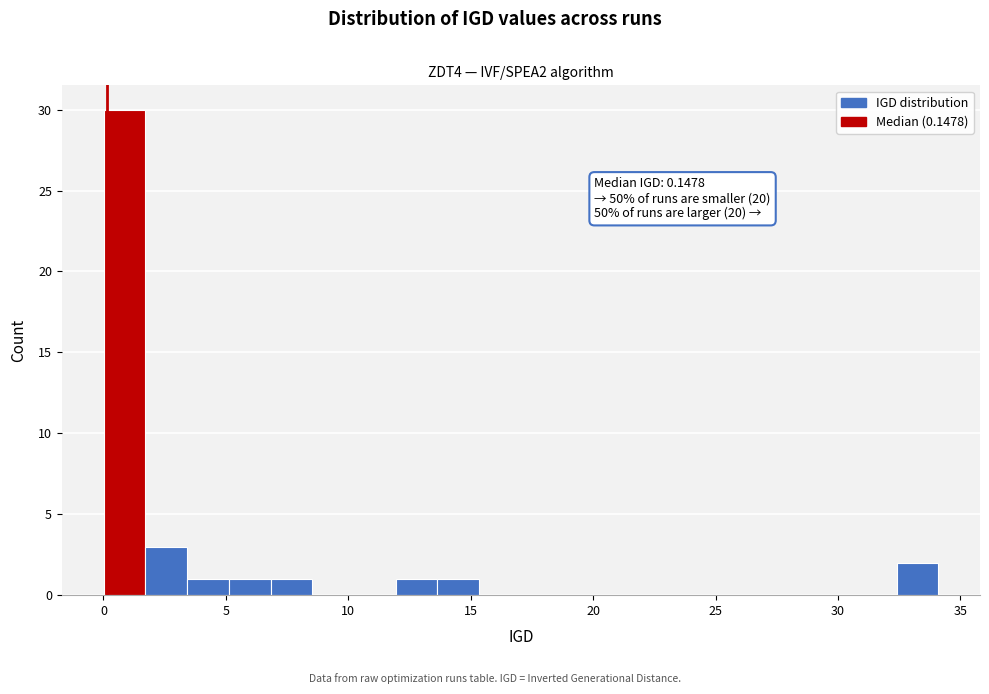

Read against the x-axis, roughly where is the centre of the tallest bar?

1.0